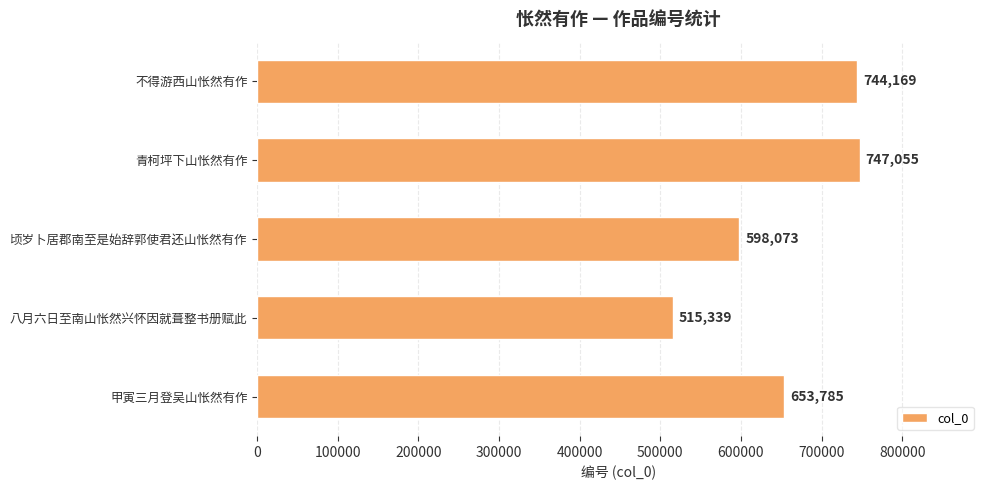

Does the chart contain any negative values?

No